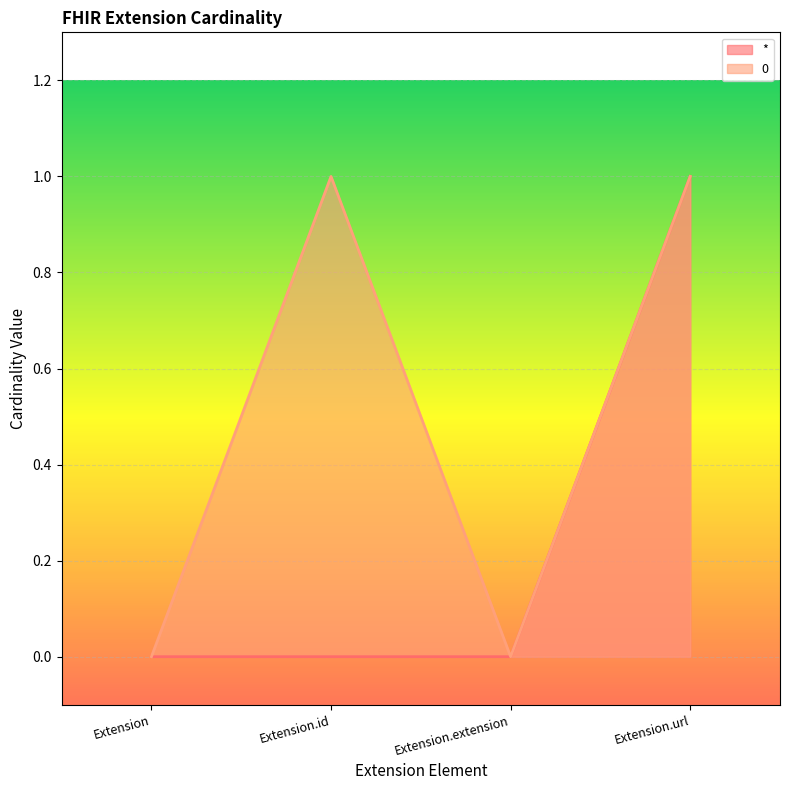

How many categories are shown in the chart?

4